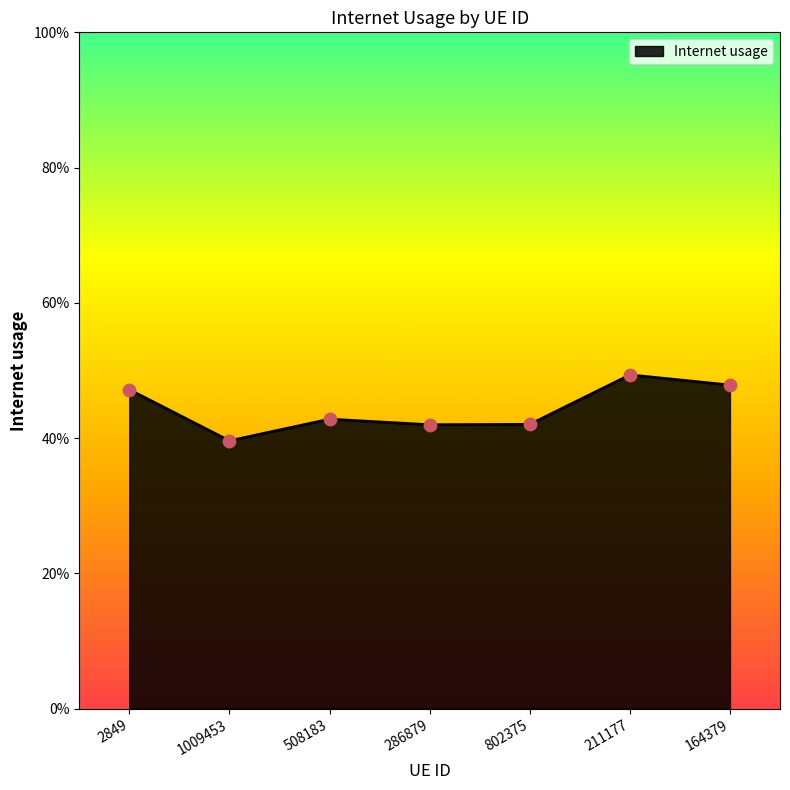

Does the chart have visible grid lines?

No